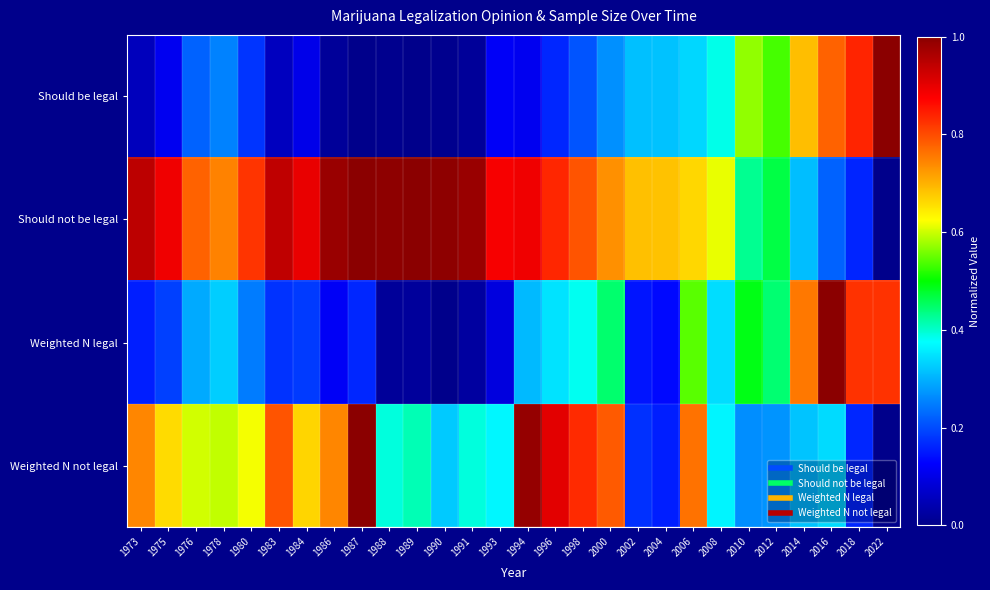

At 2022, list the series in order from largest to smallest.

Should be legal, Weighted N legal, Should not be legal, Weighted N not legal